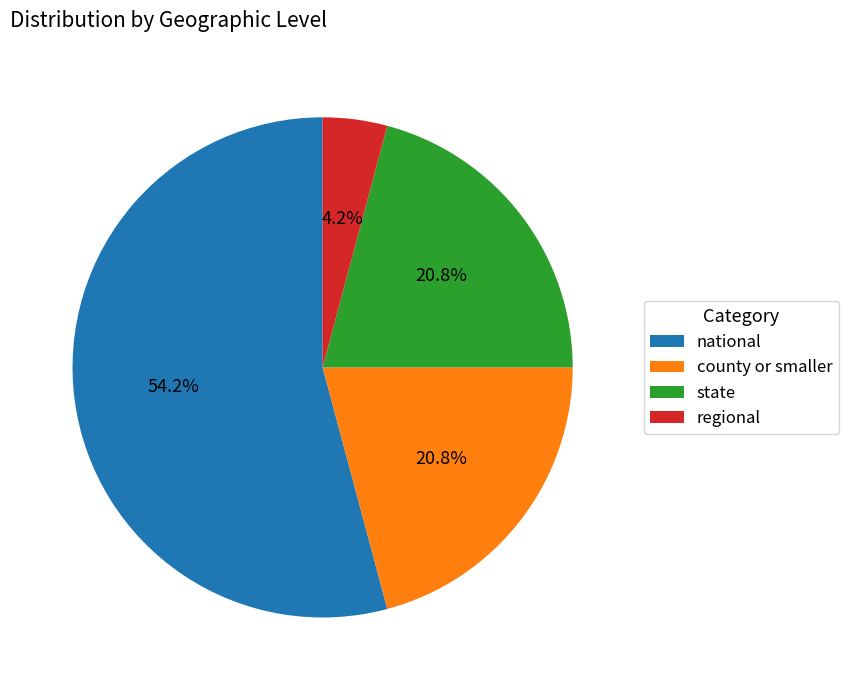

What percentage is NOT represented by regional?

95.8%